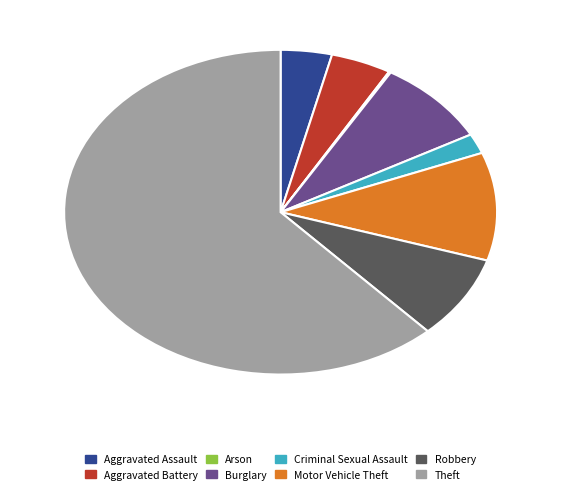

Which slice is the largest?

Theft